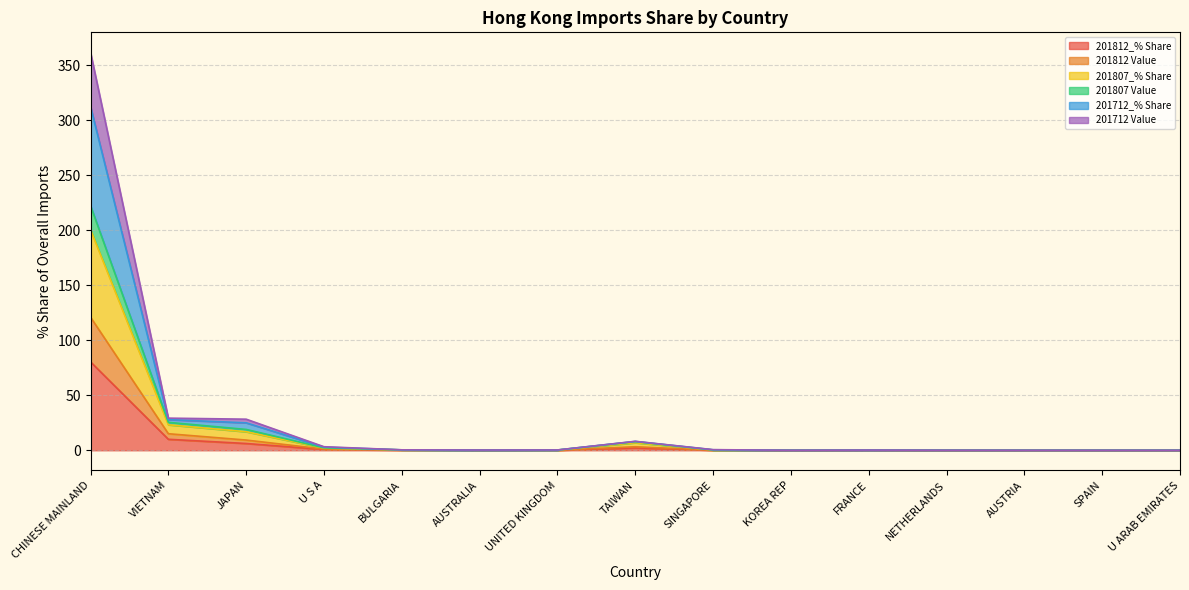

At which label does 201812_% Share reach its peak?

CHINESE MAINLAND